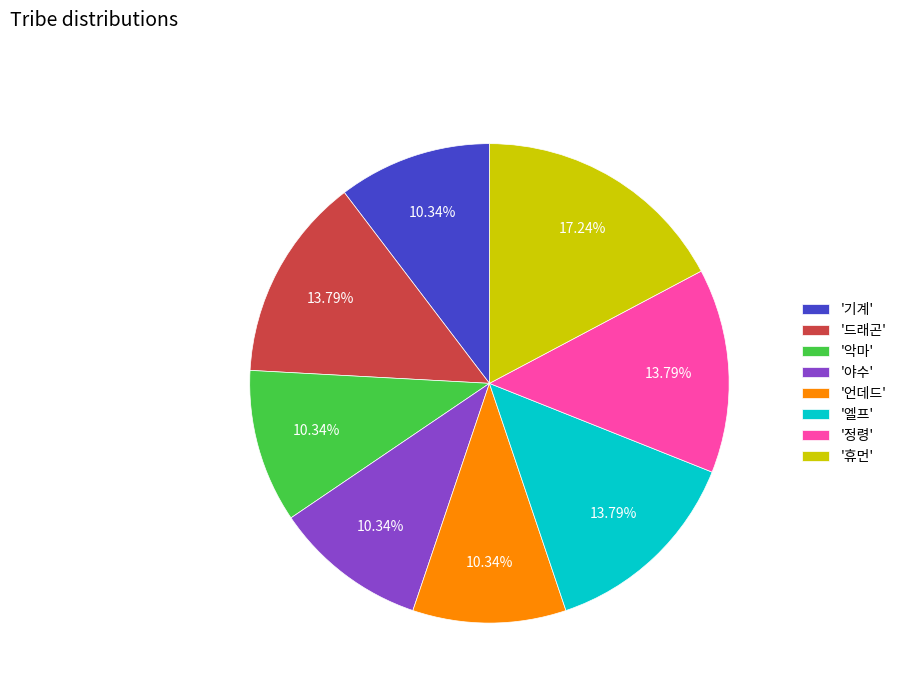

Between '악마' and '드래곤', which is larger?

'드래곤'